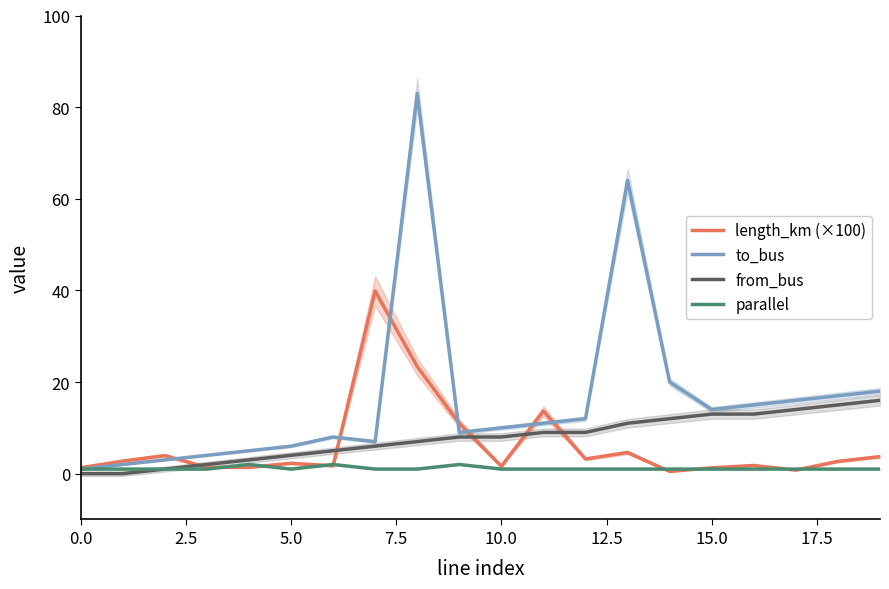

Reading left to right, transcribe all the data shown in this chart.

length_km (×100): 1.3	2.7	4.0	1.4	1.4	2.3	1.7	39.9	23.4	11.0	1.6	13.6	3.2	4.6	0.5	1.3	1.8	0.8	2.7	3.7
to_bus: 1.0	2.0	3.0	4.0	5.0	6.0	8.0	7.0	83.0	9.0	10.0	11.0	12.0	64.0	20.0	14.0	15.0	16.0	17.0	18.0
from_bus: 0.0	0.0	1.0	2.0	3.0	4.0	5.0	6.0	7.0	8.0	8.0	9.0	9.0	11.0	12.0	13.0	13.0	14.0	15.0	16.0
parallel: 1.0	1.0	1.0	1.0	2.0	1.0	2.0	1.0	1.0	2.0	1.0	1.0	1.0	1.0	1.0	1.0	1.0	1.0	1.0	1.0